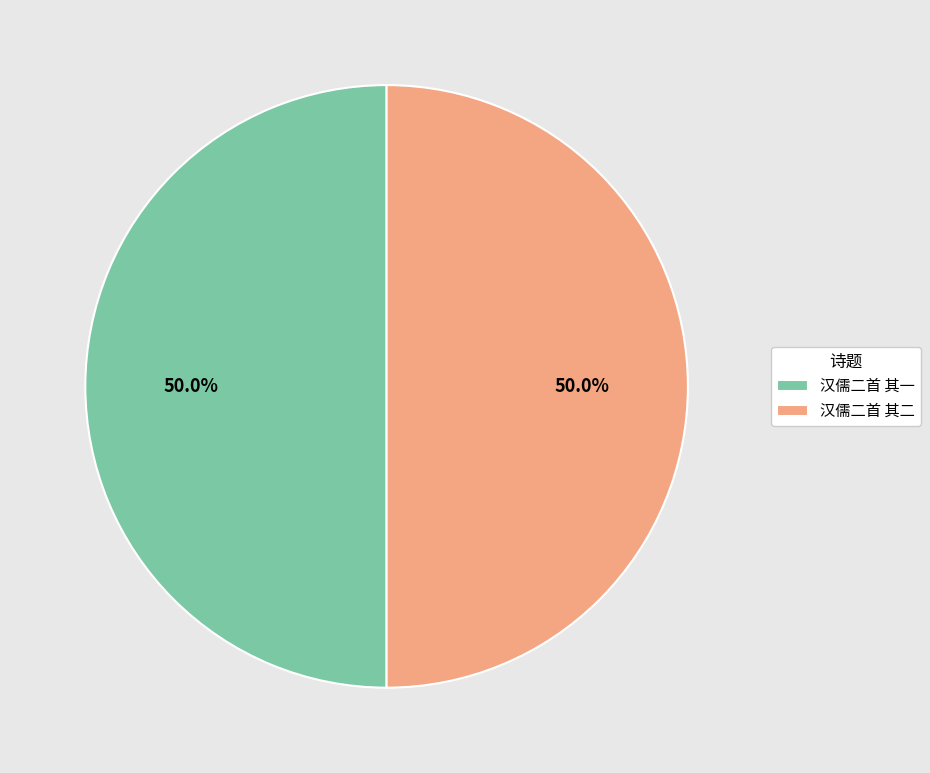

To the nearest percent, what is the combined percentage of 汉儒二首 其一 and 汉儒二首 其二?

100%